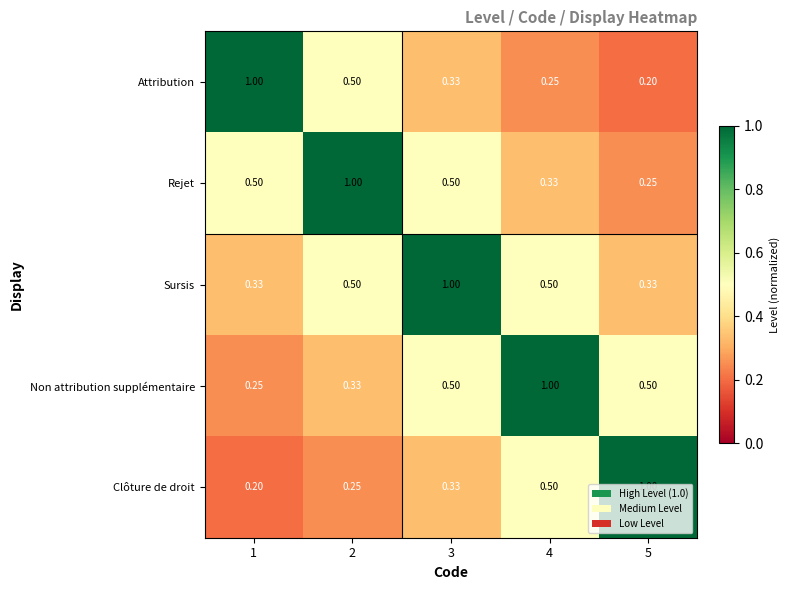

What is the total value across all series at 2?

2.6